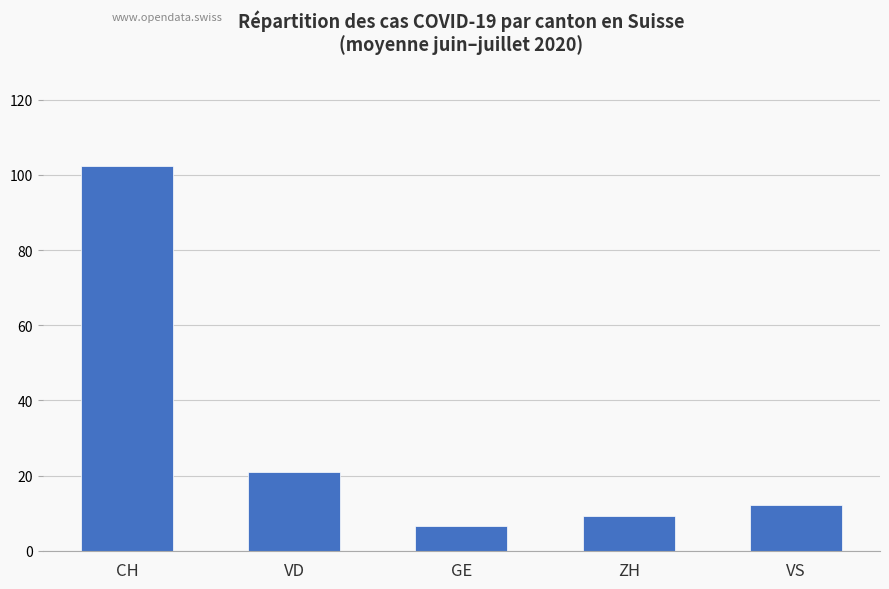

What is the change in value from CH to ZH?

-93.2